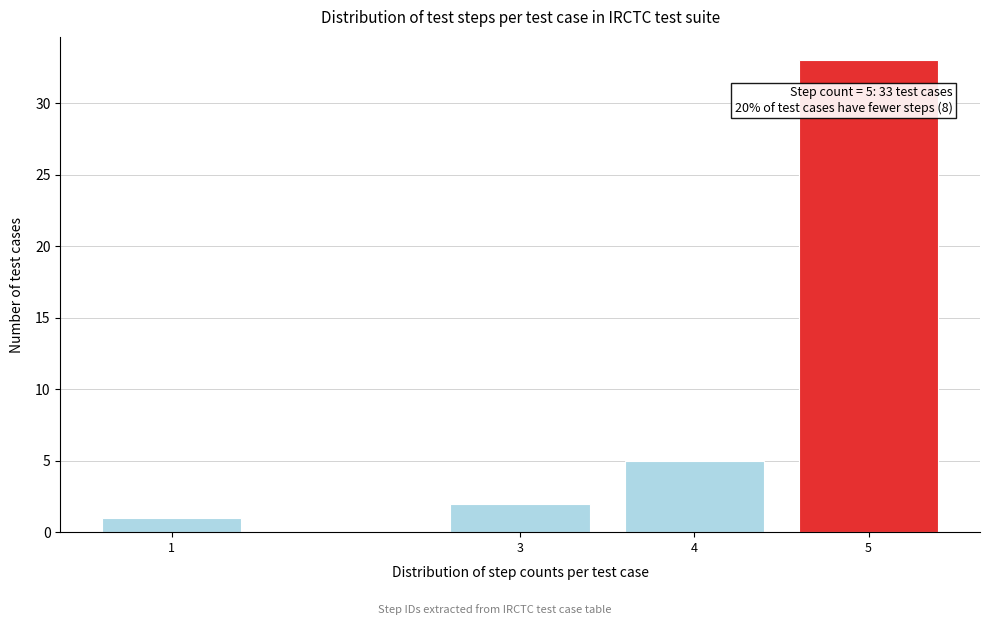

Reading left to right, extract all data points from this chart.

1	2	5	33